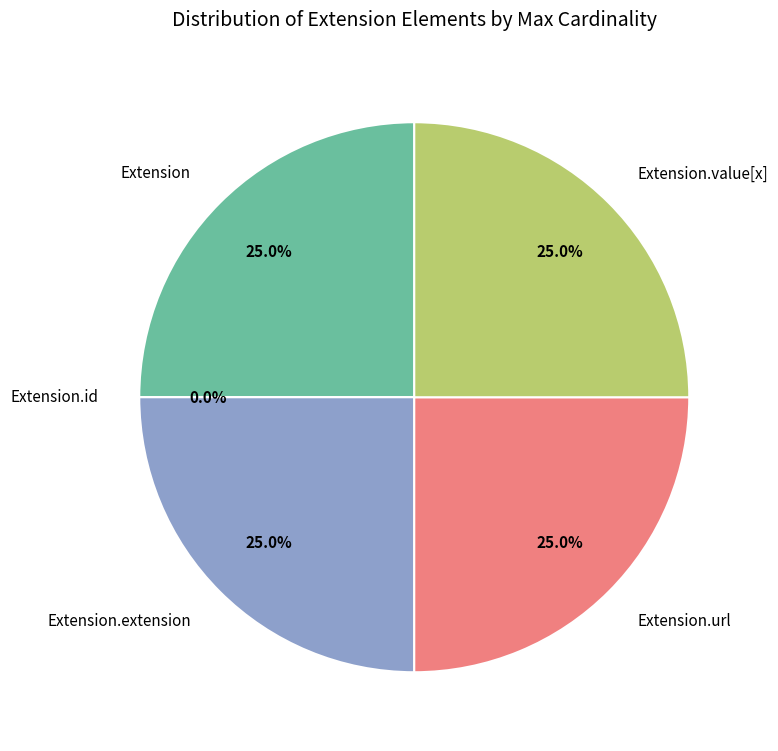

How many segments does this pie chart have?

5